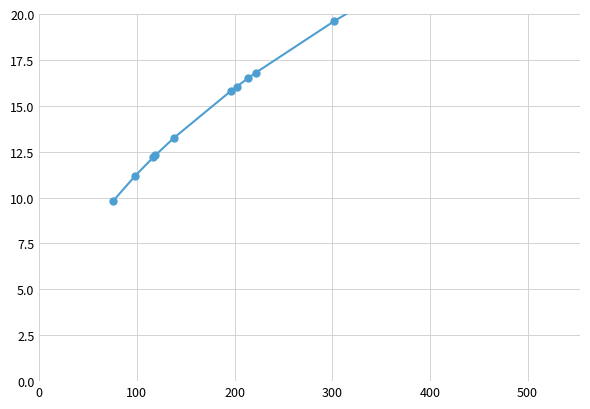

True or false: the data shows 34.3 at 9.

False